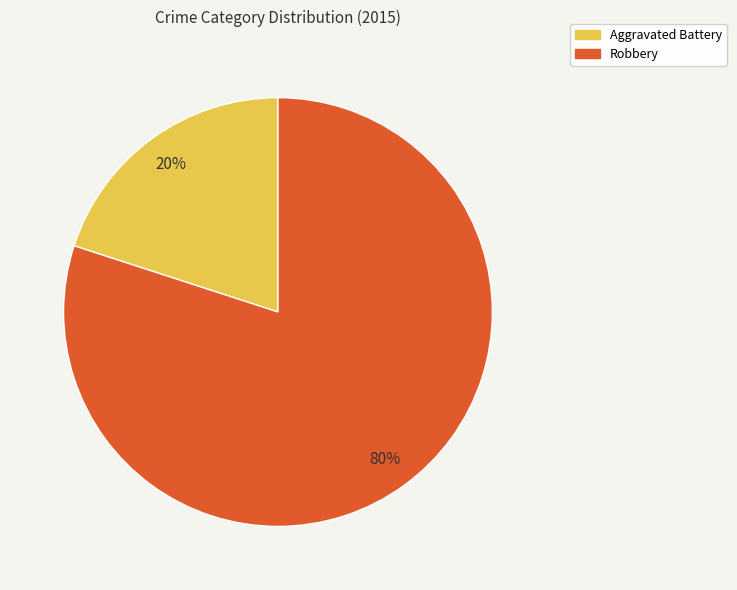

True or false: Aggravated Battery accounts for 20% of the total.

True